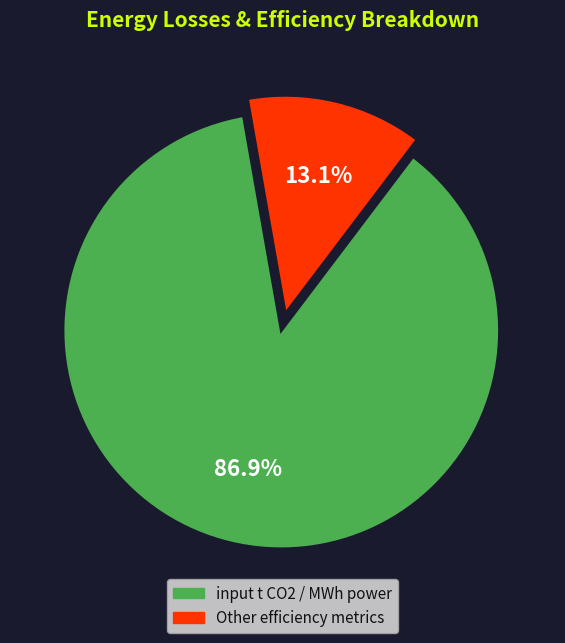

Is there any slice that represents more than half of the pie?

Yes